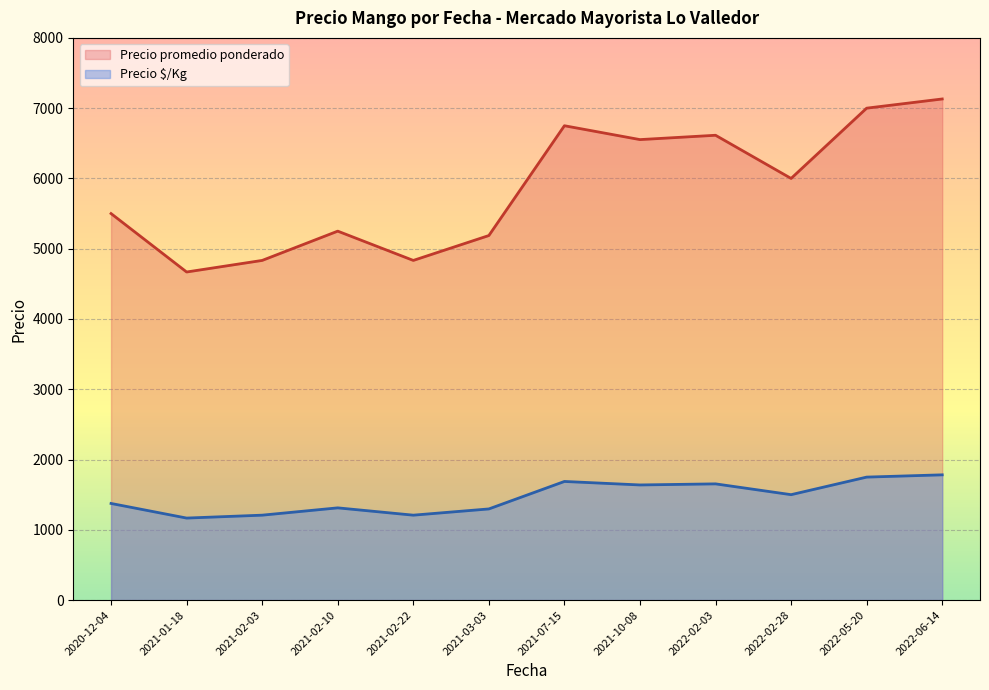

What is the difference between the highest and lowest values at 2022-06-14?

5348.5